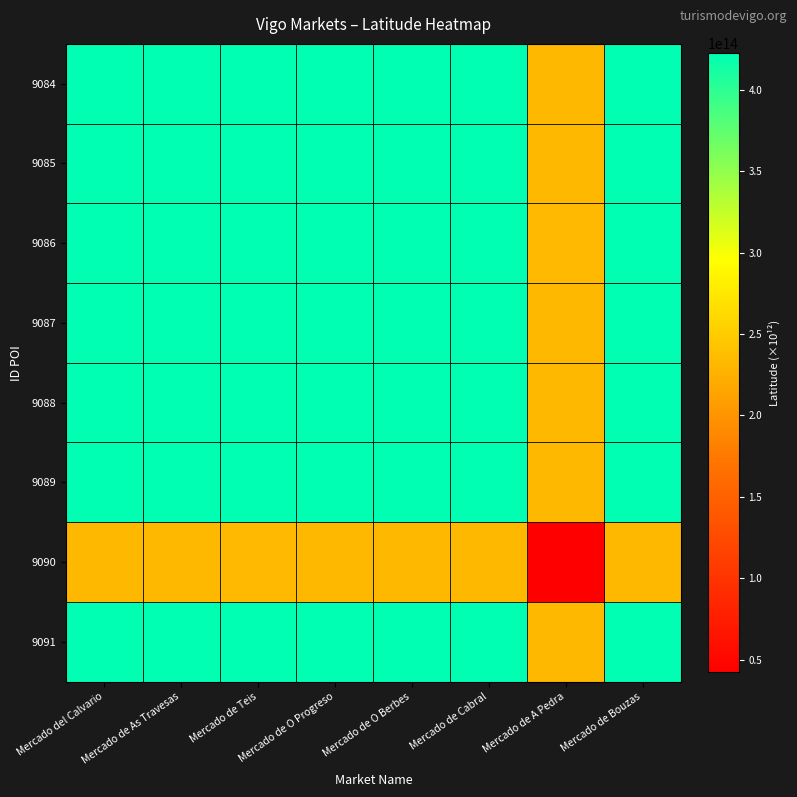

How many data points does each series have?

8